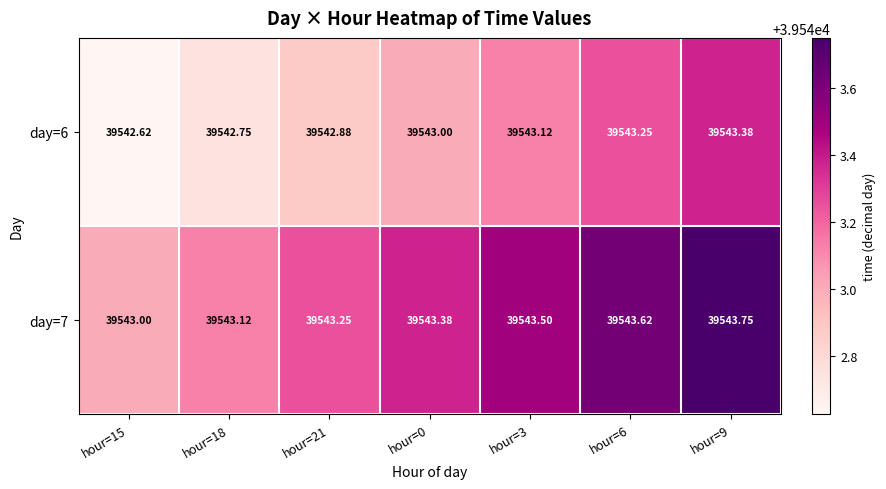

Which category has the lowest value across all series?

hour=15